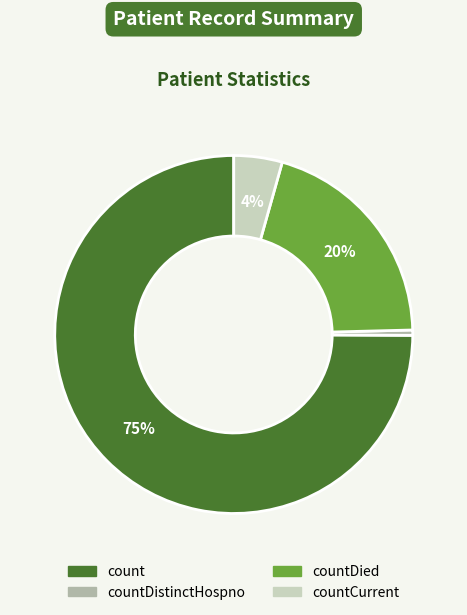

How many segments does this pie chart have?

4